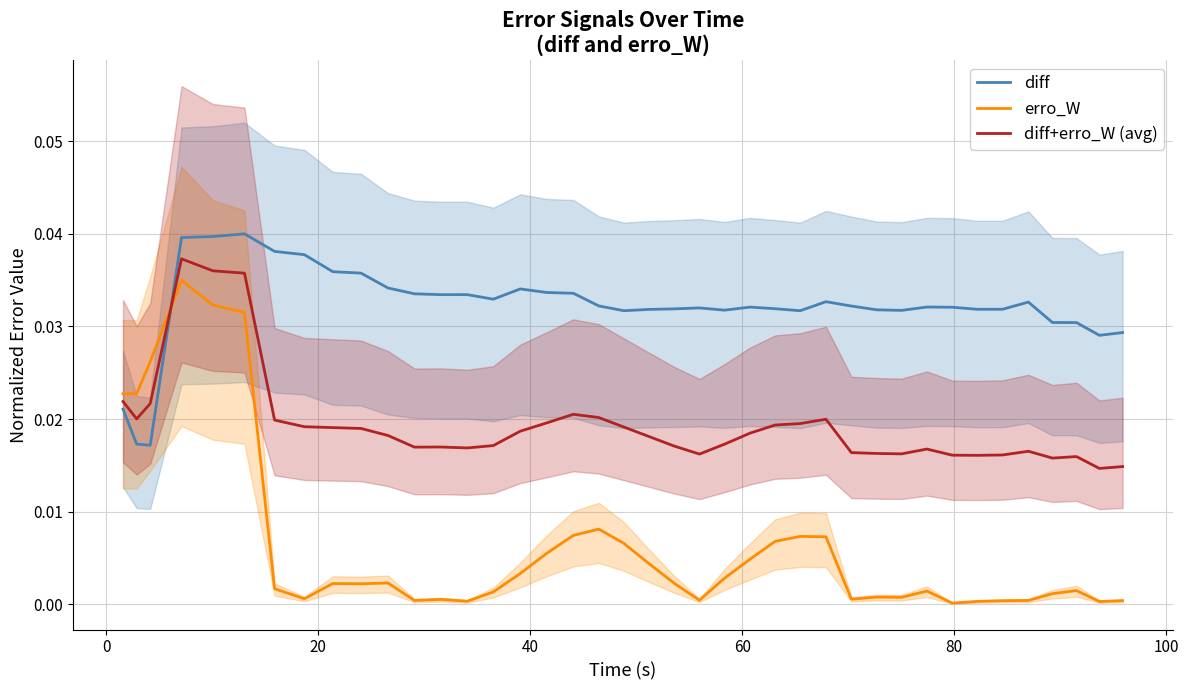

Rank the series by their maximum value, from highest to lowest.

diff, diff+erro_W (avg), erro_W